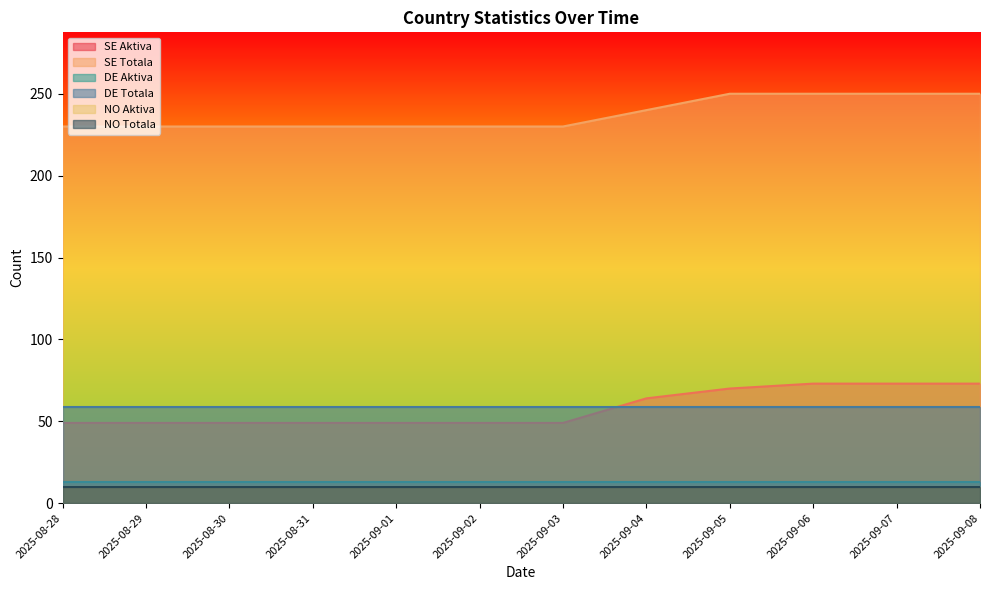

What is the highest value of the DE Aktiva series?

13